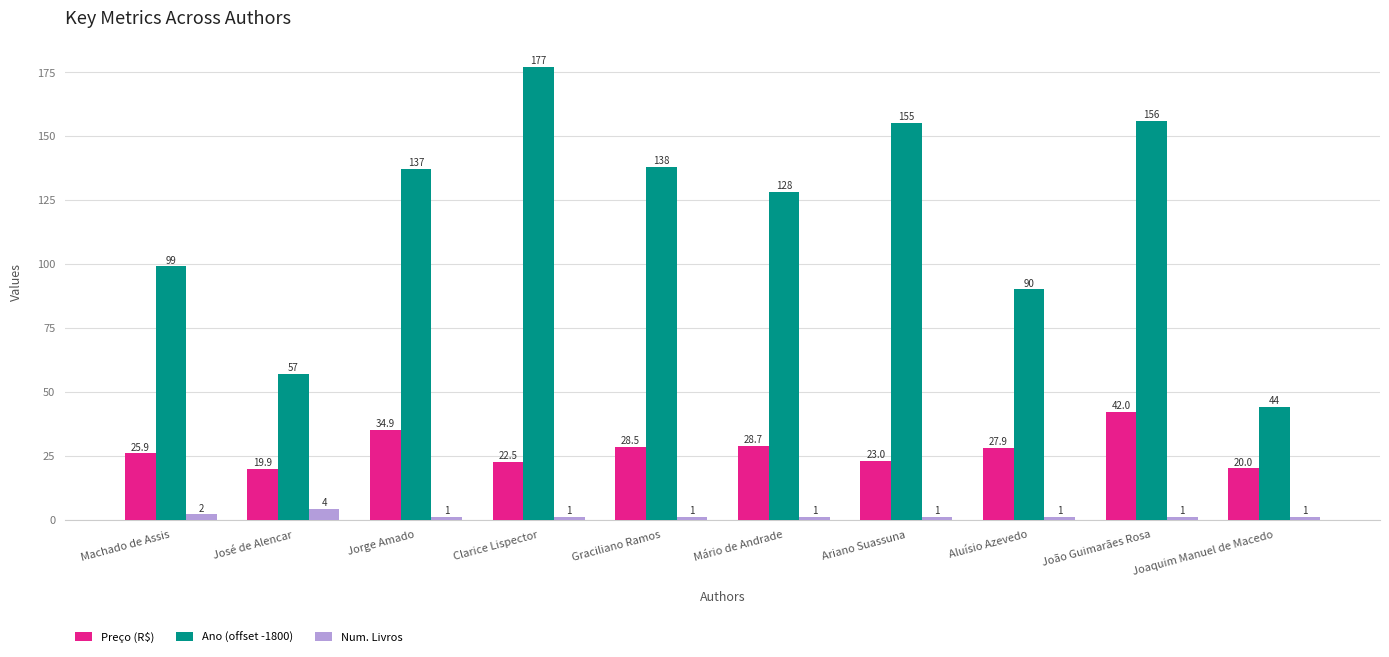

How many data points in Ano (offset -1800) are less than 137?

5